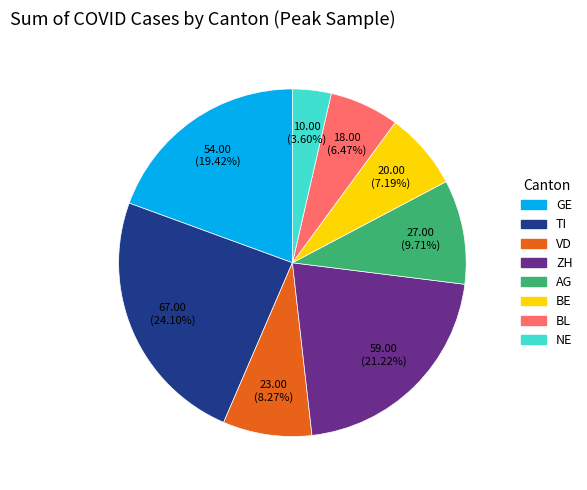

What is the smallest slice in the pie chart?

NE